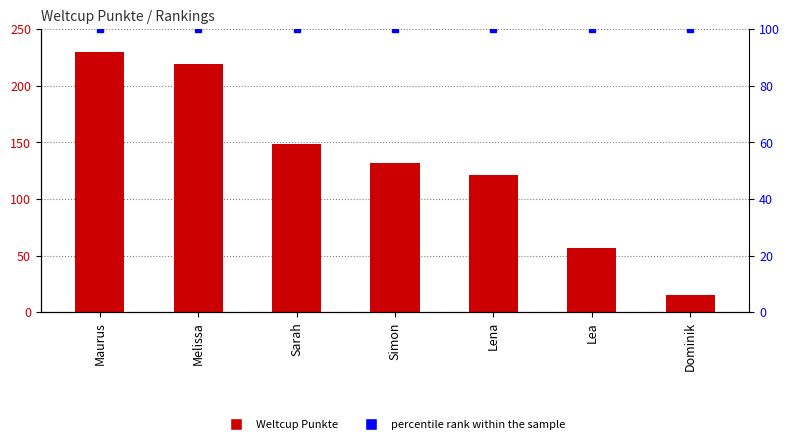

What position from the left is Simon?

4